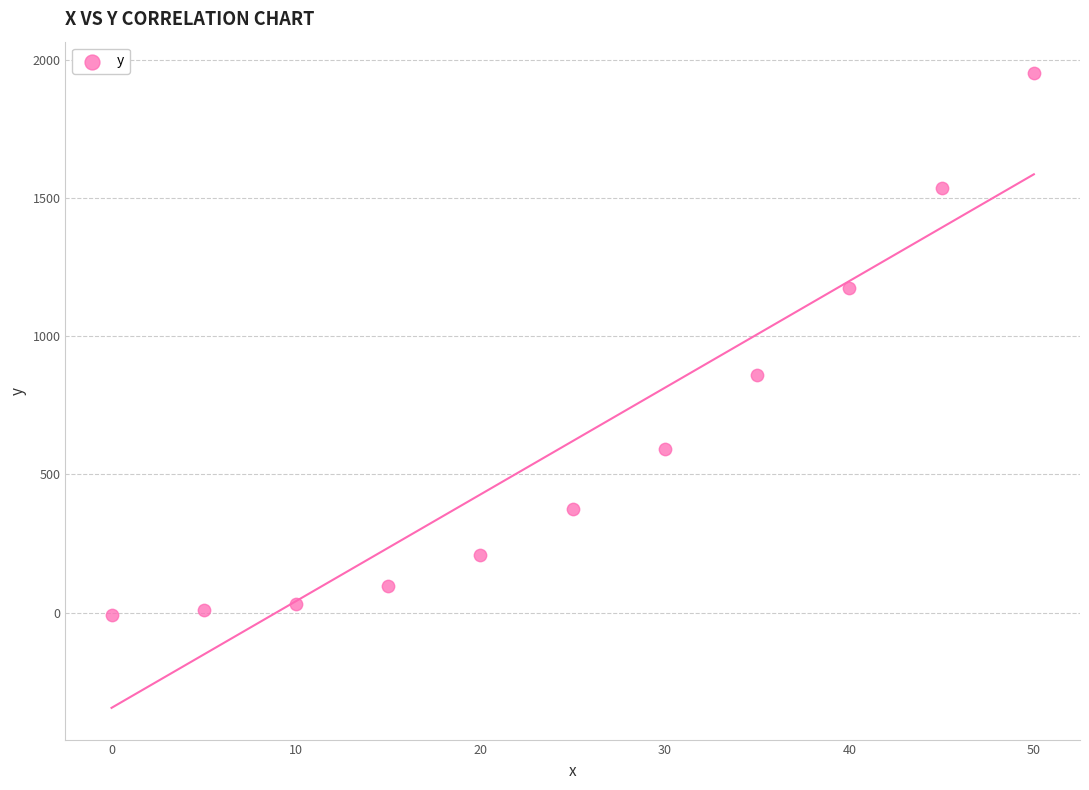

What is the average Y value?

620.5